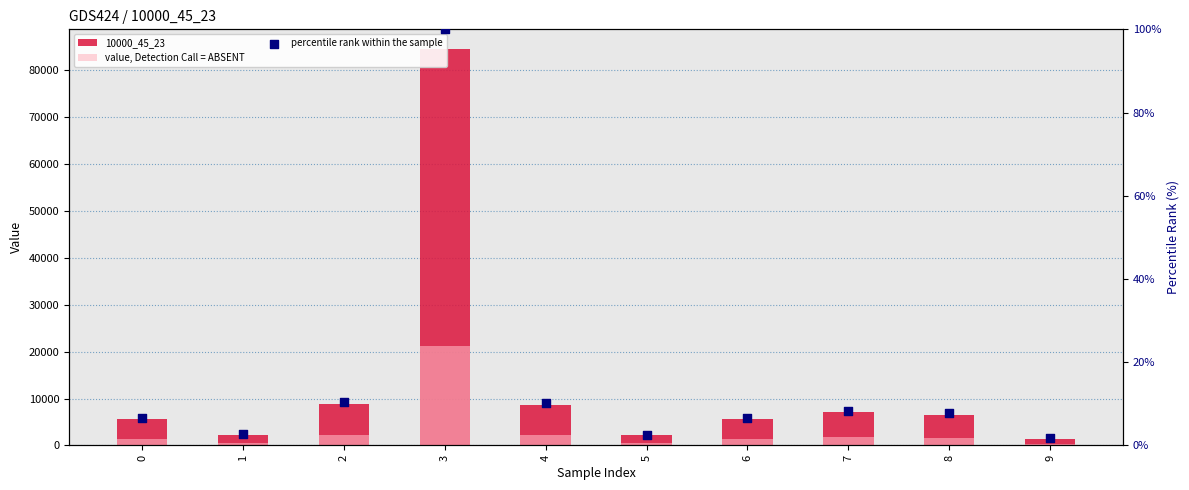

Which series has the widest spread of Y values?

10000_45_23